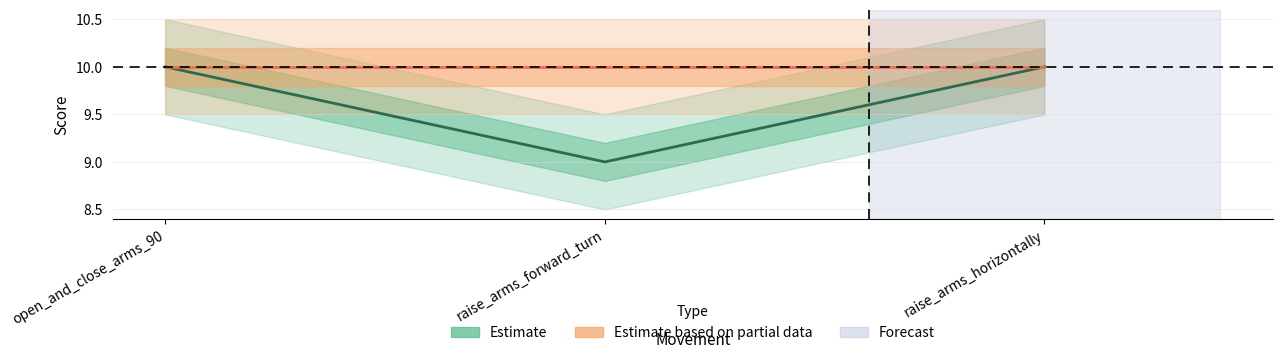

What position from the right is raise_arms_forward_turn?

2